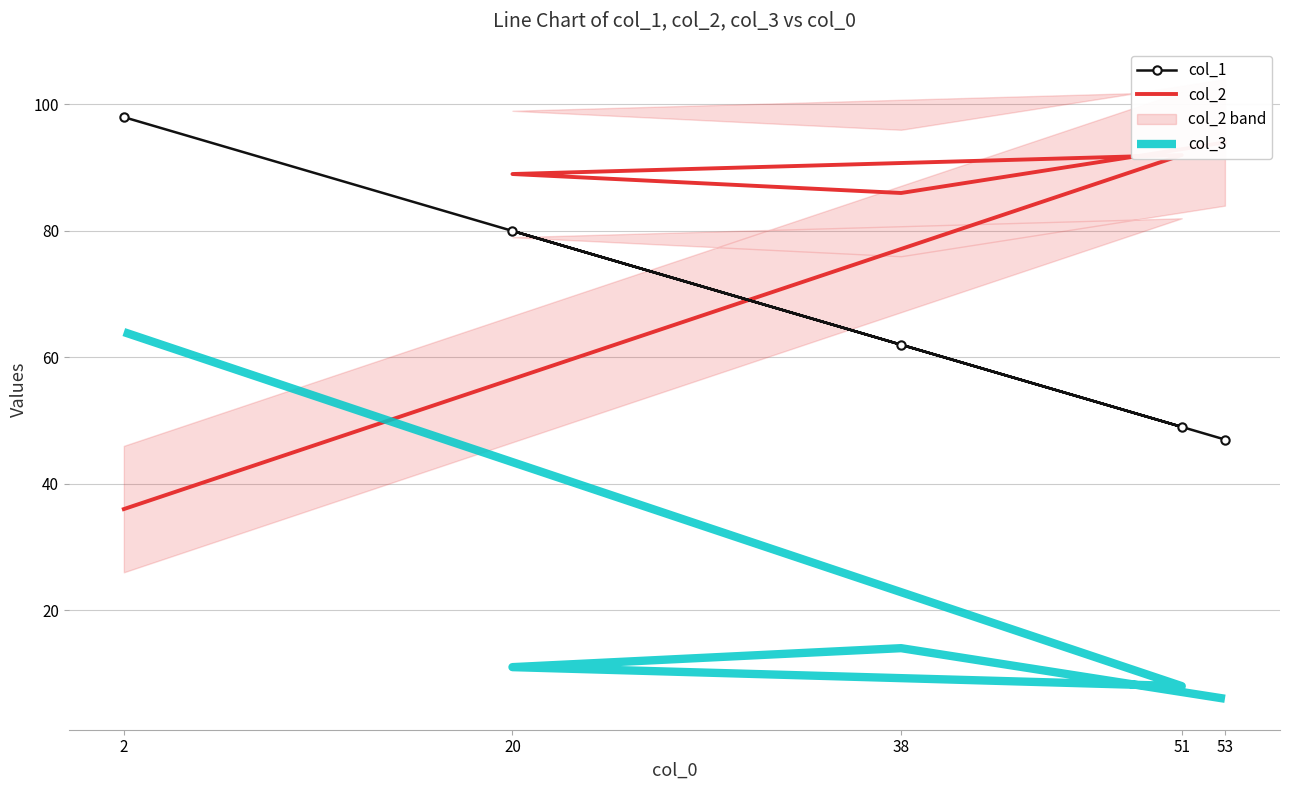

Which label corresponds to the smallest value in the chart?

53